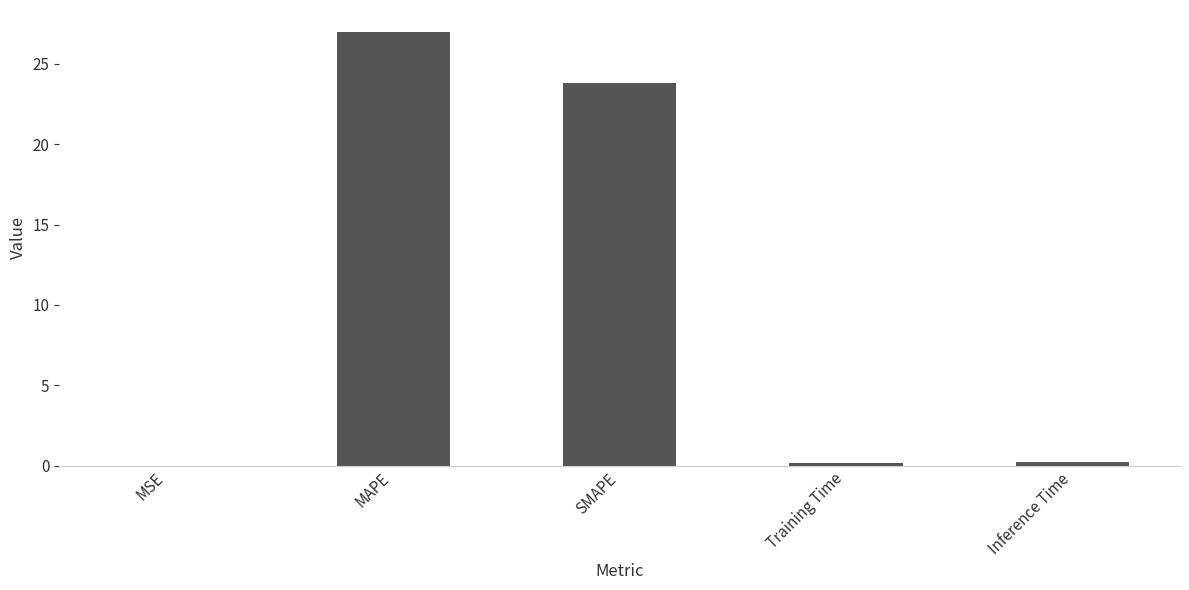

What is the sum of the values at Training Time and Inference Time?

0.4